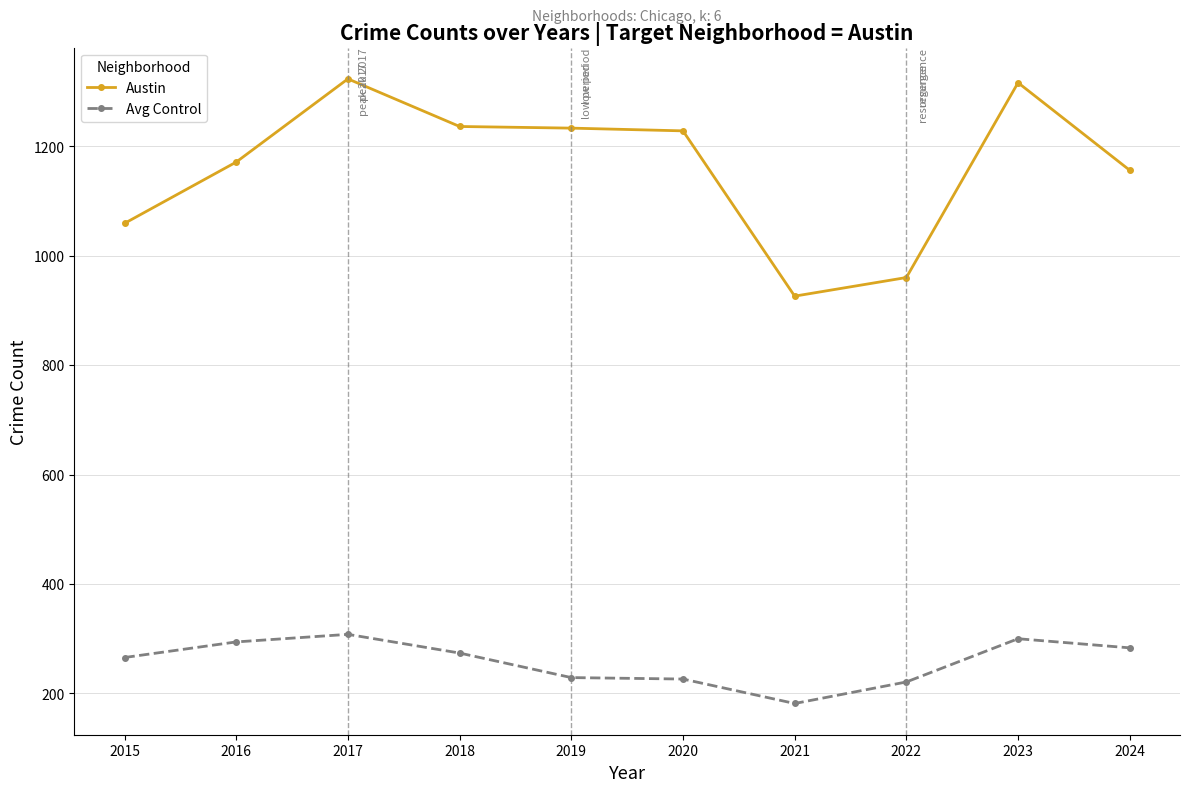

What is the greatest value displayed?

1323.0